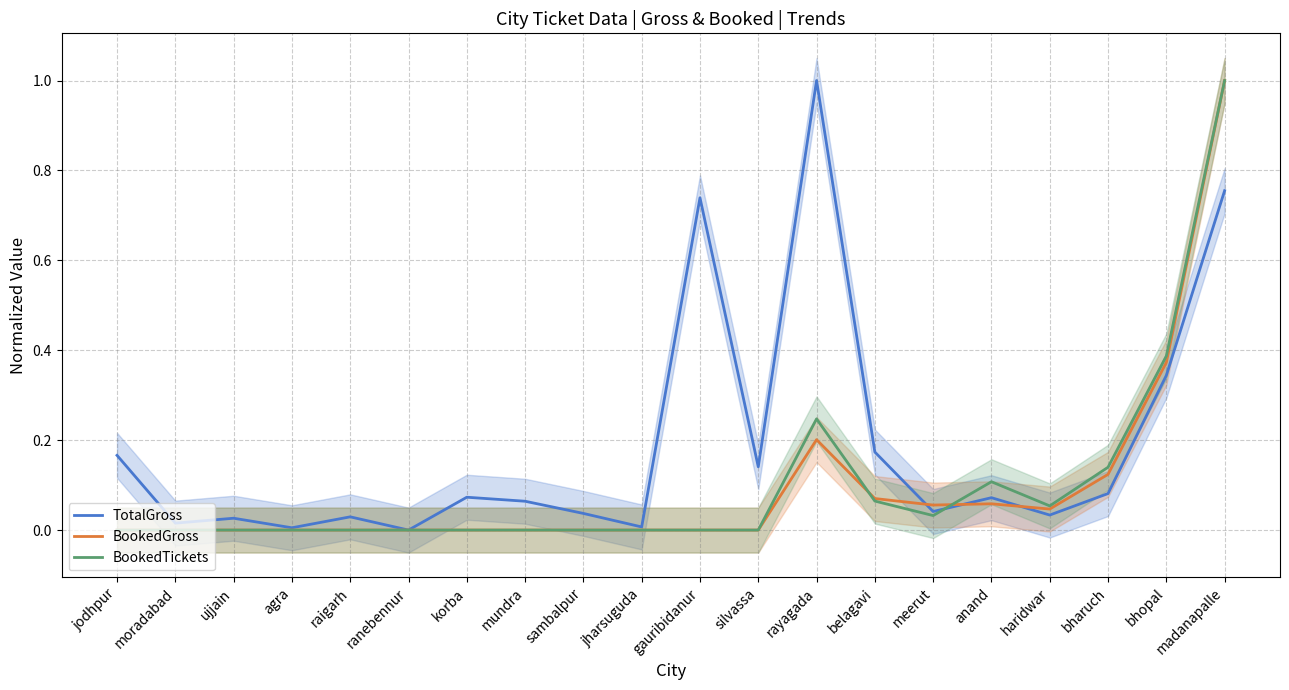

What position from the left is haridwar?

17